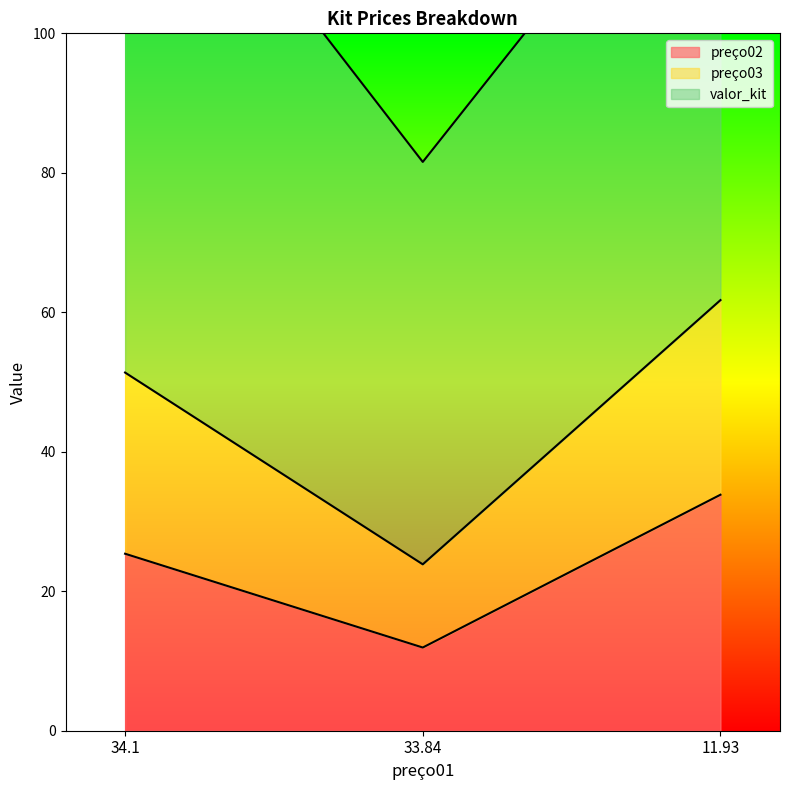

Does the chart have visible grid lines?

No